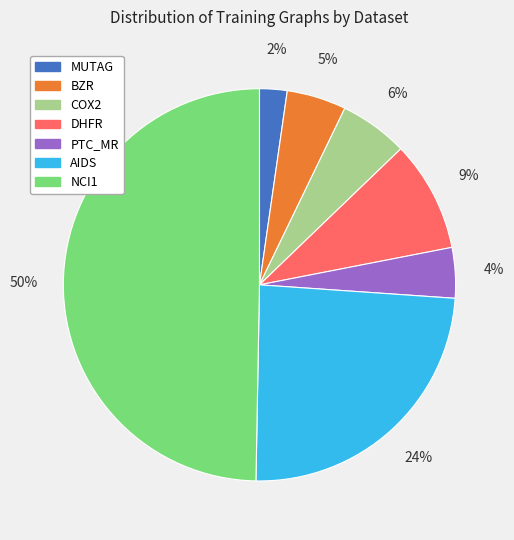

Is COX2 the majority of the pie?

No